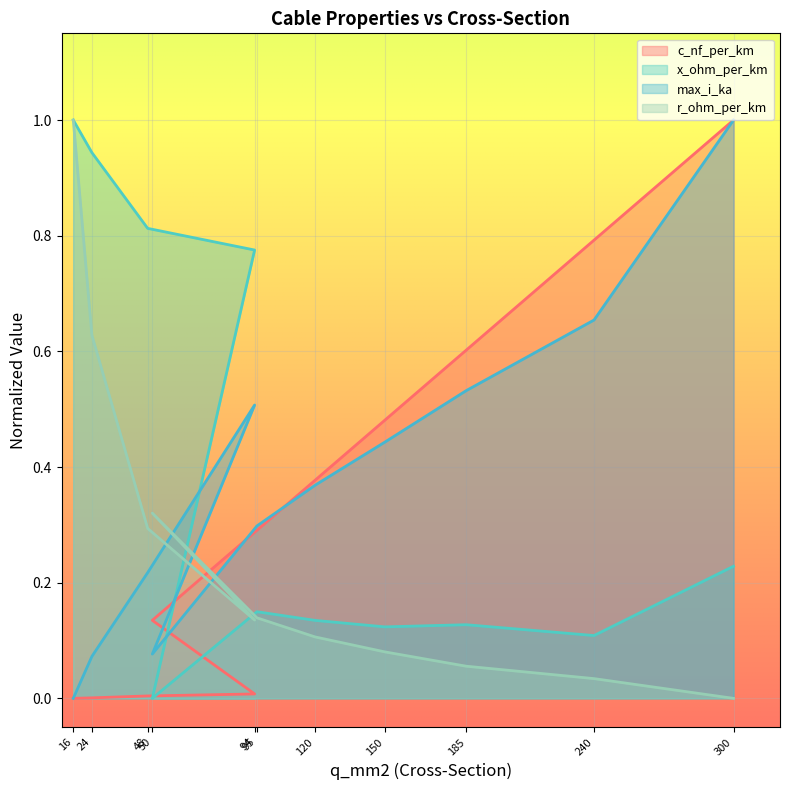

What is the total value across all series at 94?

1.4